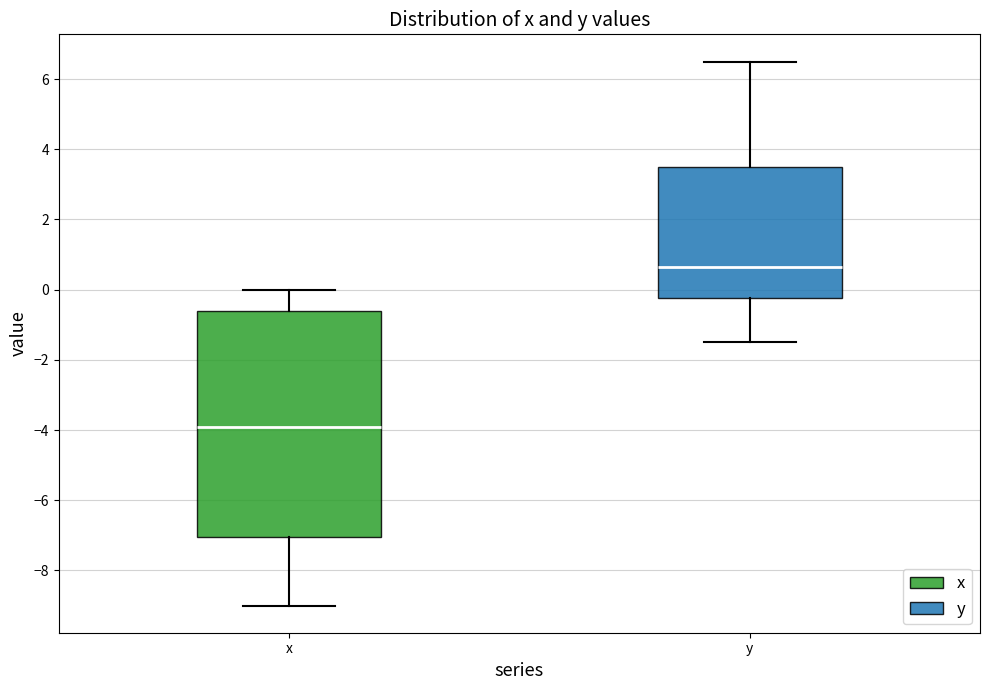

Comparing the boxes themselves (not the whiskers), which one is the tallest?

x